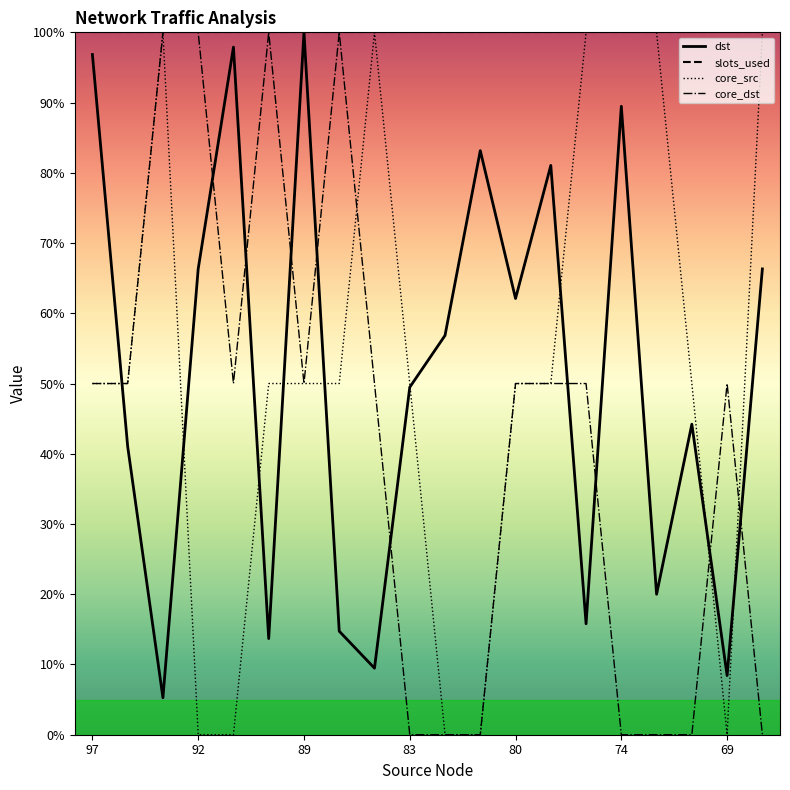

Which series has the largest total across all categories?

core_src